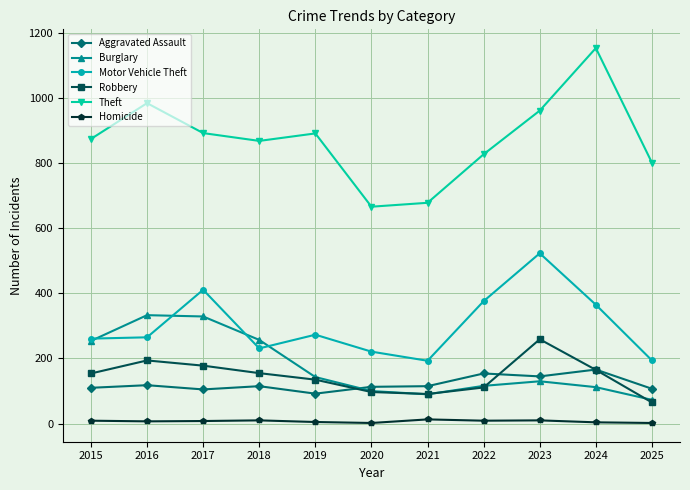

At which category is the sum across all series the highest?

2023